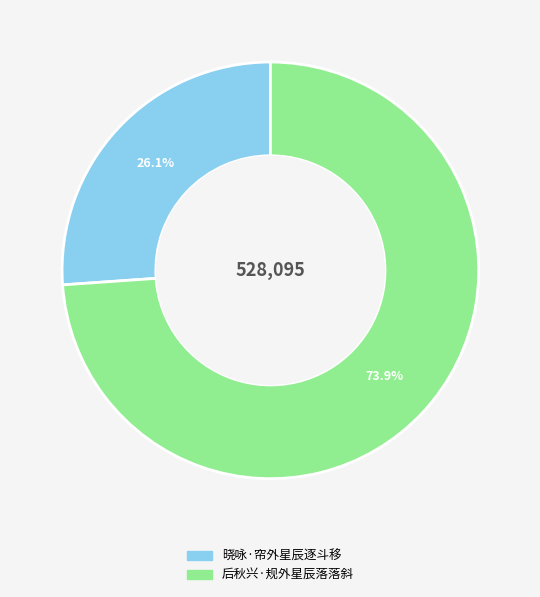

How many segments does this pie chart have?

2